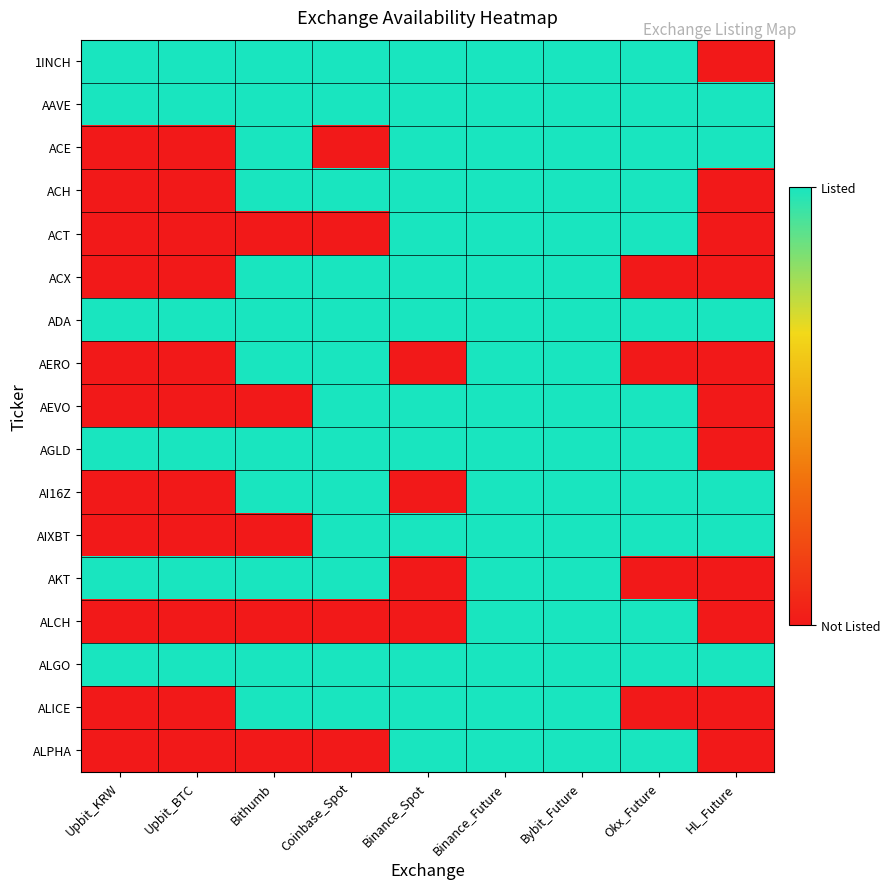

Between HL_Future and Upbit_BTC, which is larger?

Upbit_BTC